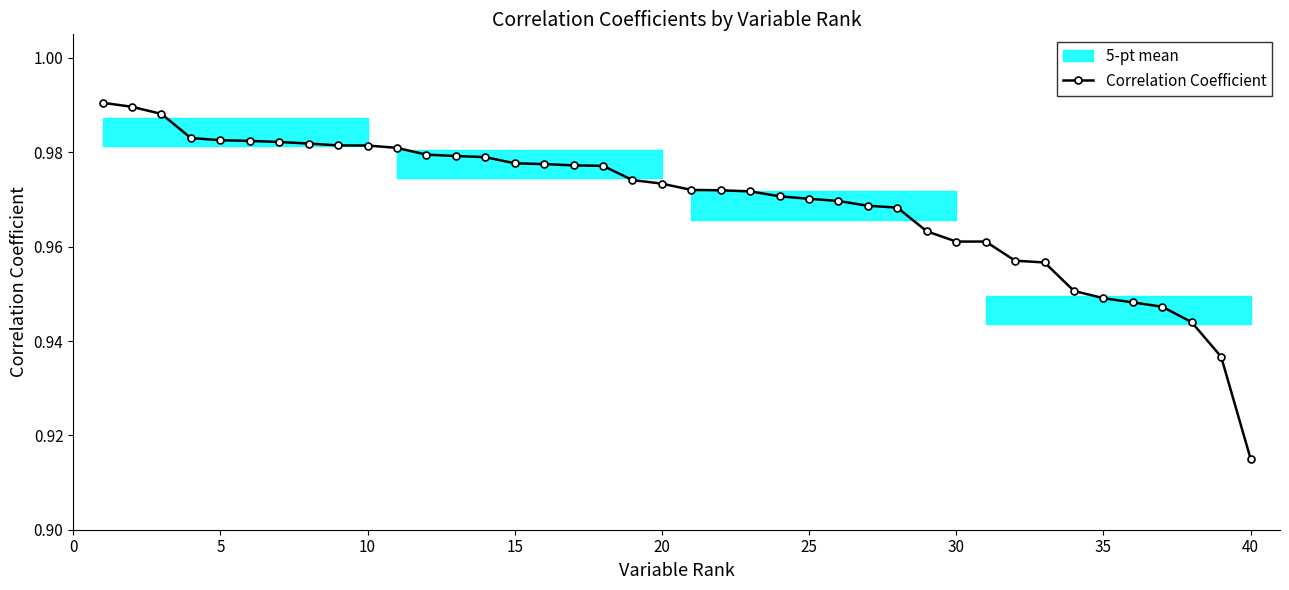

At which label is Correlation Coefficient closest to 0?

40